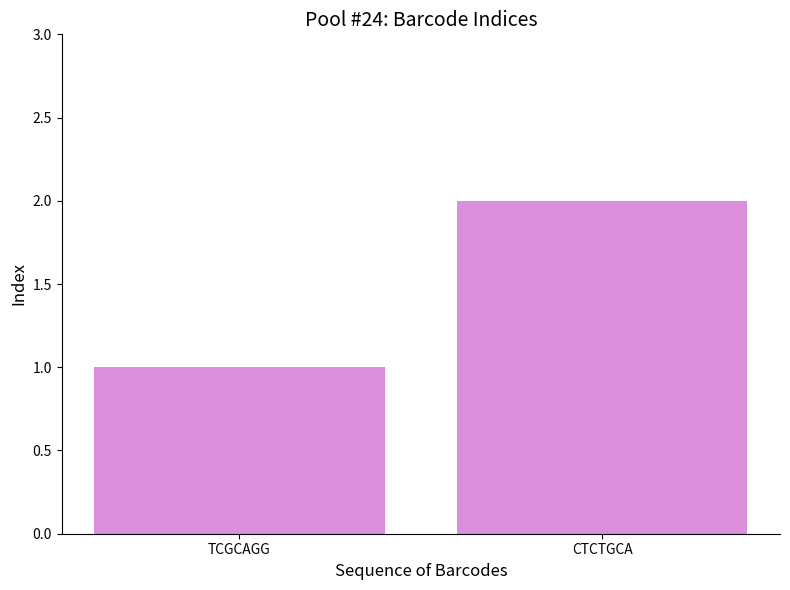

What position from the left is TCGCAGG?

1